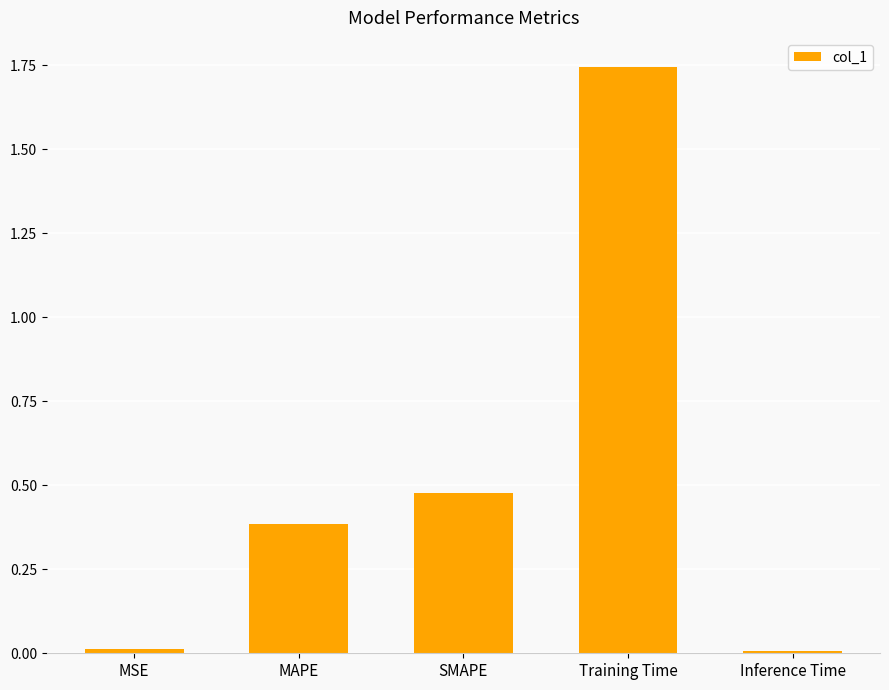

The value at MSE is 0.0. True or false?

True